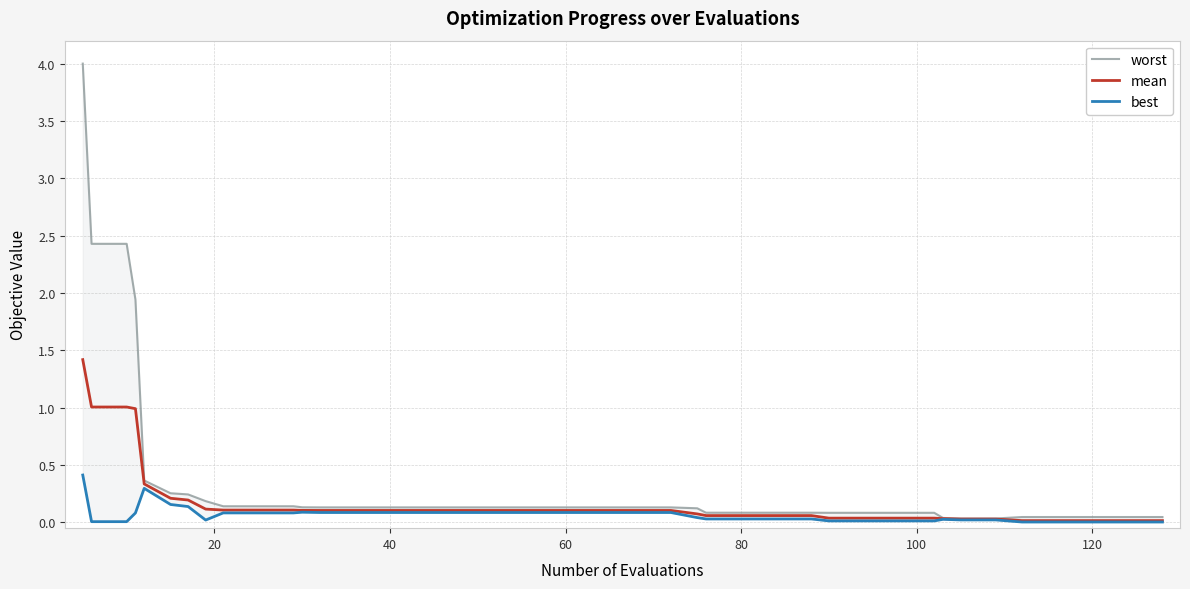

True or false: worst and best intersect in this chart.

False